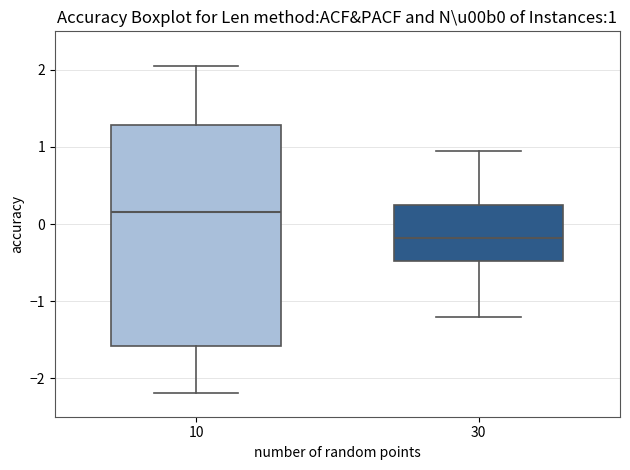

Comparing the boxes themselves (not the whiskers), which one is the tallest?

10